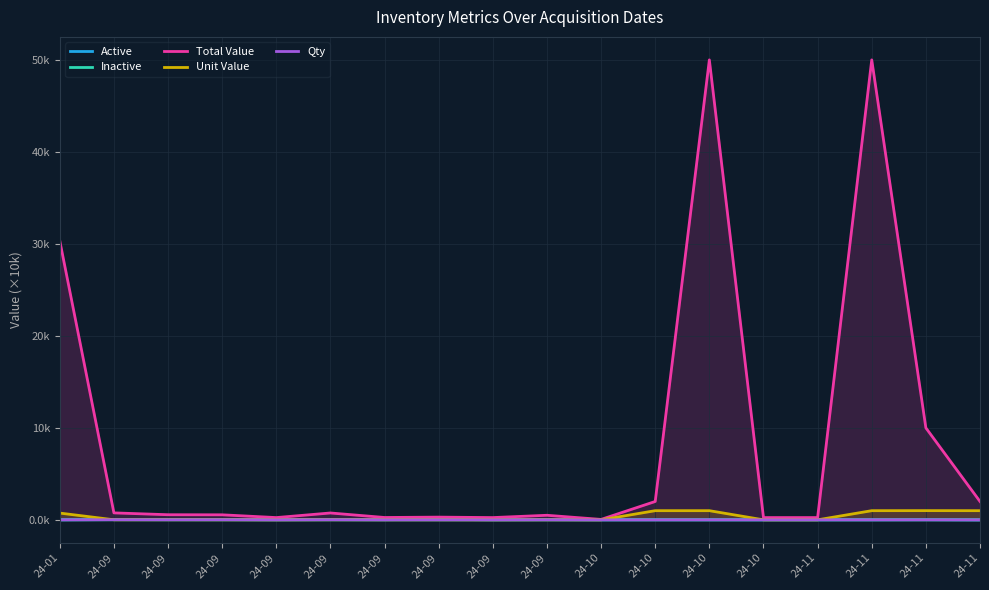

How many data points does each series have?

18